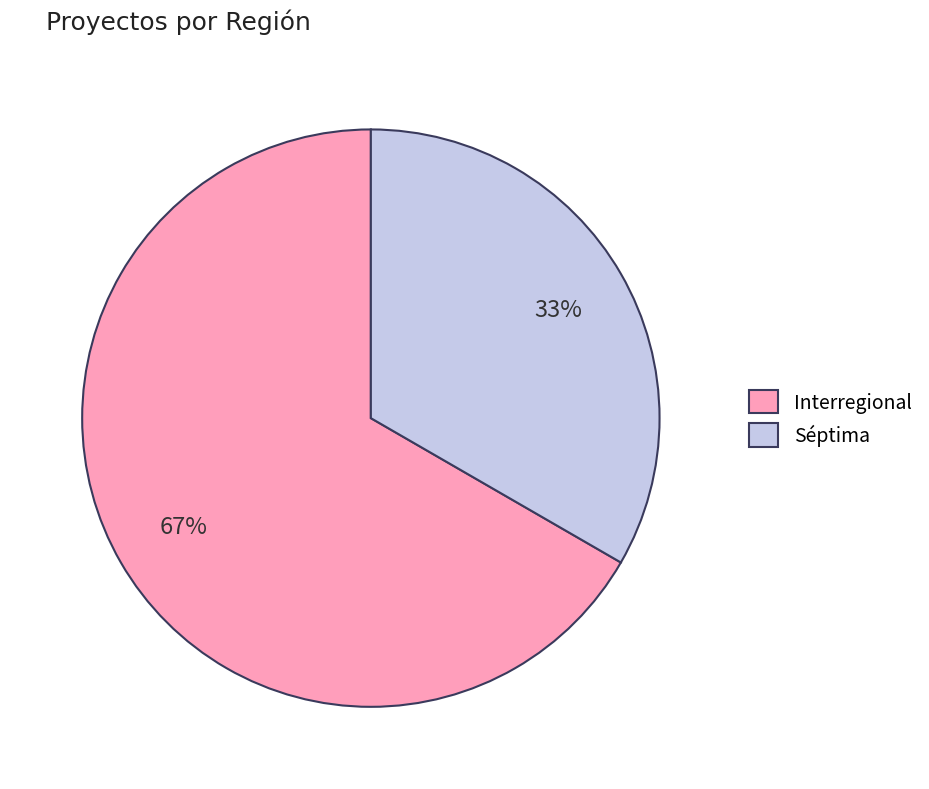

Which has a higher value, Séptima or Interregional?

Interregional